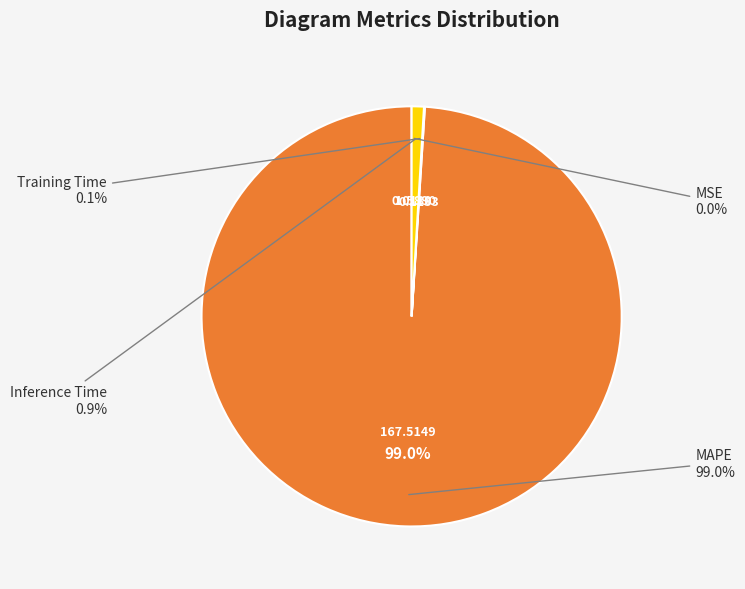

What is the ratio of the value at MAPE to the value at Inference Time?

105.4